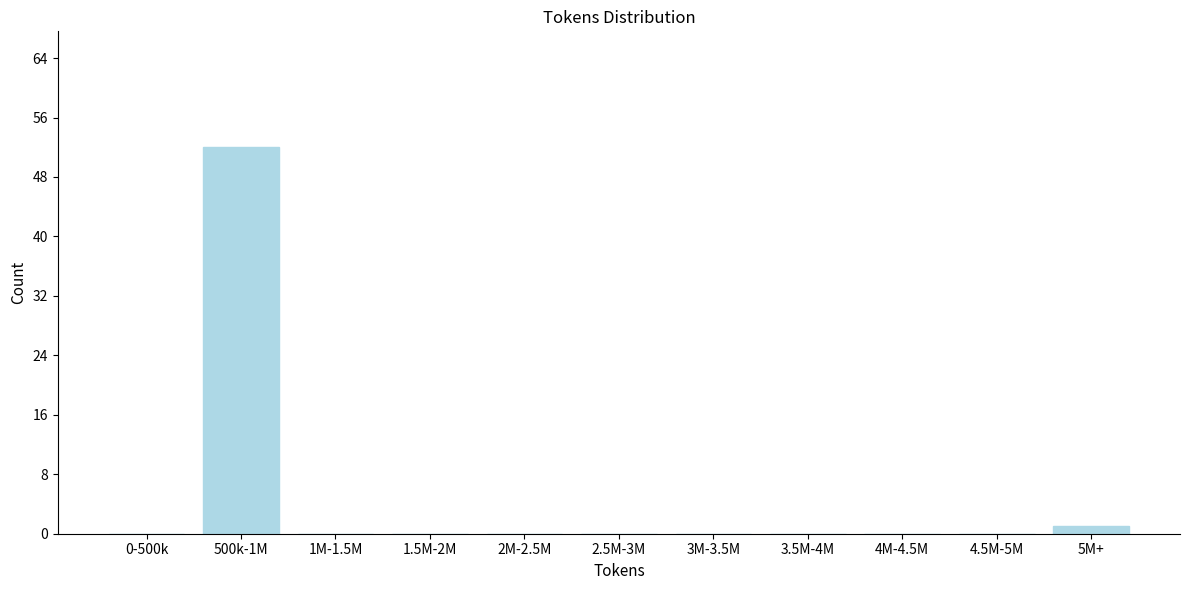

Reading right to left, transcribe all the data shown in this chart.

5M+=1	4.5M-5M=0	4M-4.5M=0	3.5M-4M=0	3M-3.5M=0	2.5M-3M=0	2M-2.5M=0	1.5M-2M=0	1M-1.5M=0	500k-1M=52	0-500k=0